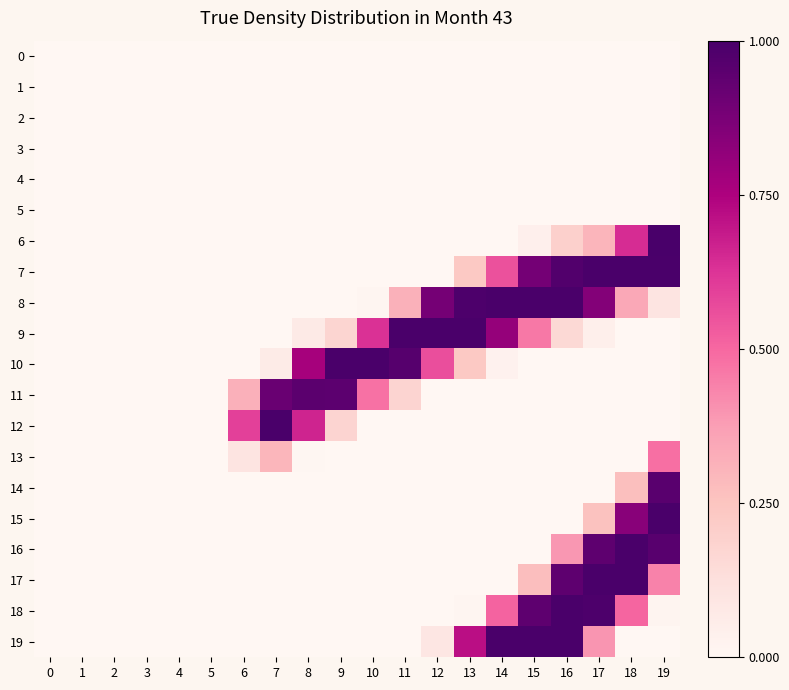

Which series changed the most between 5 and 17?

7